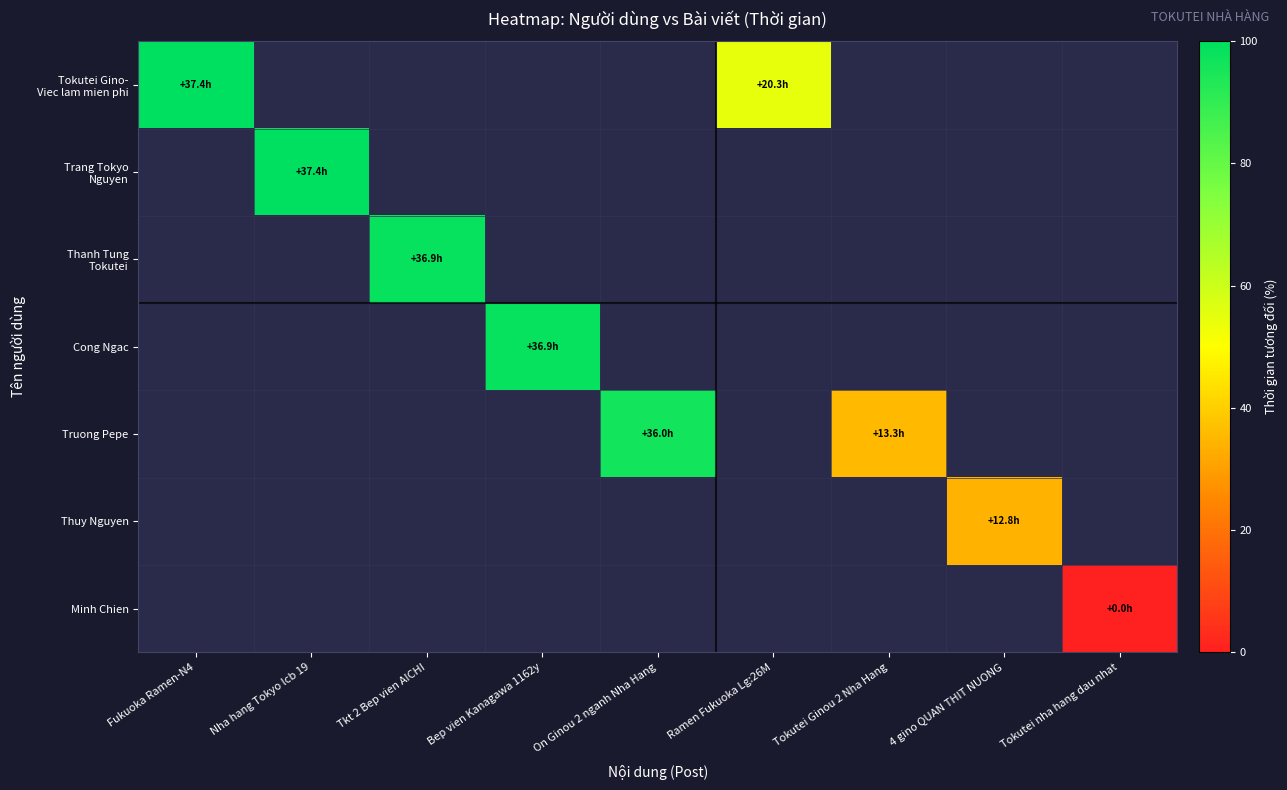

At how many categories does at least one series exceed 19?

8